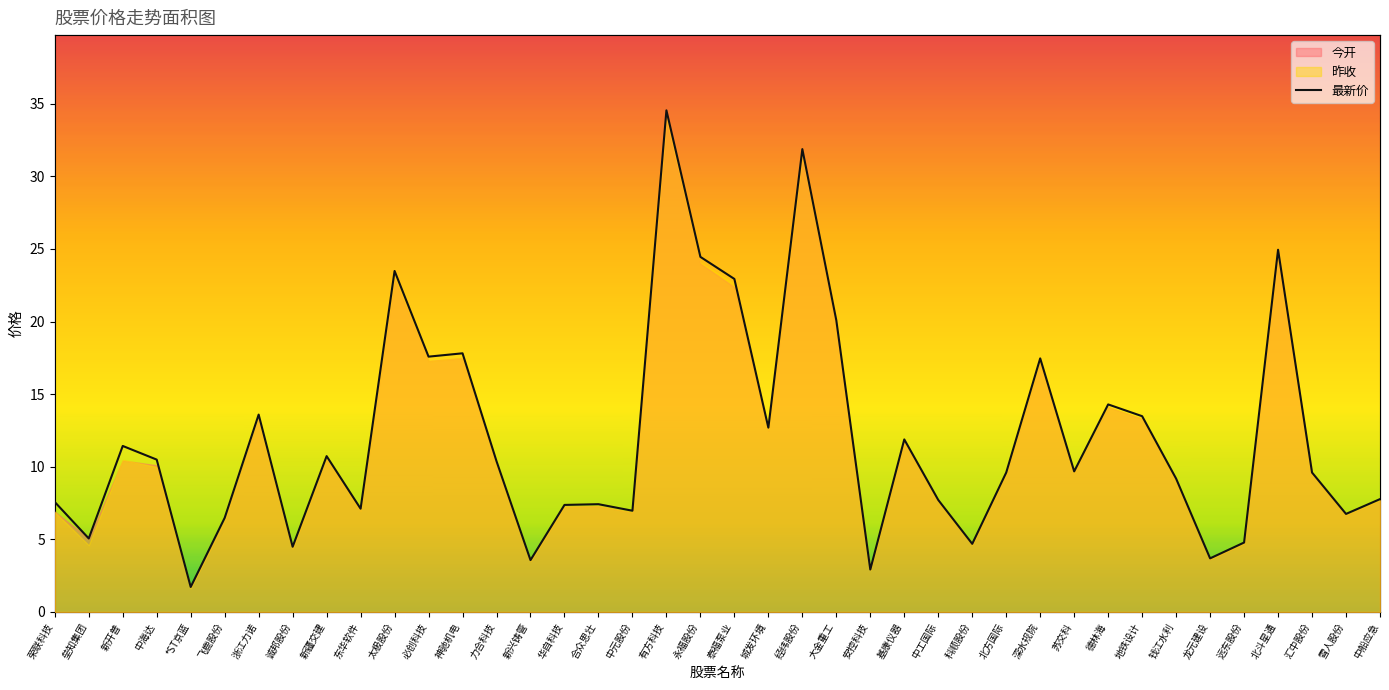

Which has a higher value, 深水规院 or 龙元建设?

深水规院